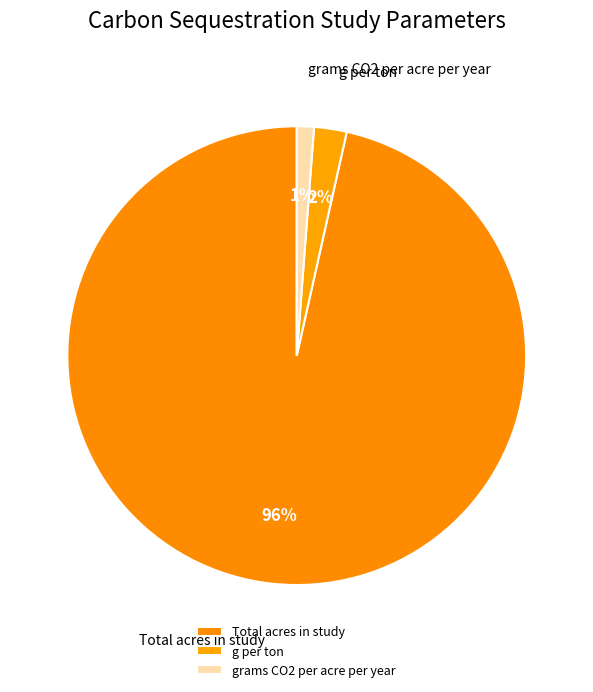

To the nearest percent, what percentage of the pie is grams CO2 per acre per year?

1%